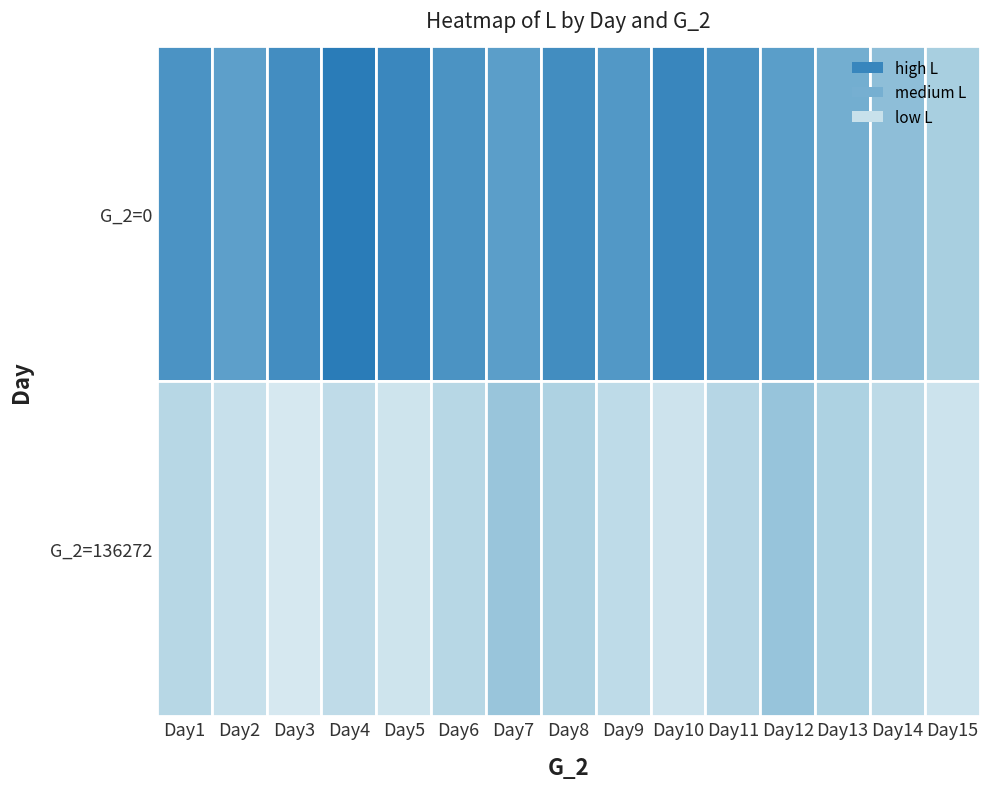

List the series in order of their overall mean, lowest first.

136272, 0